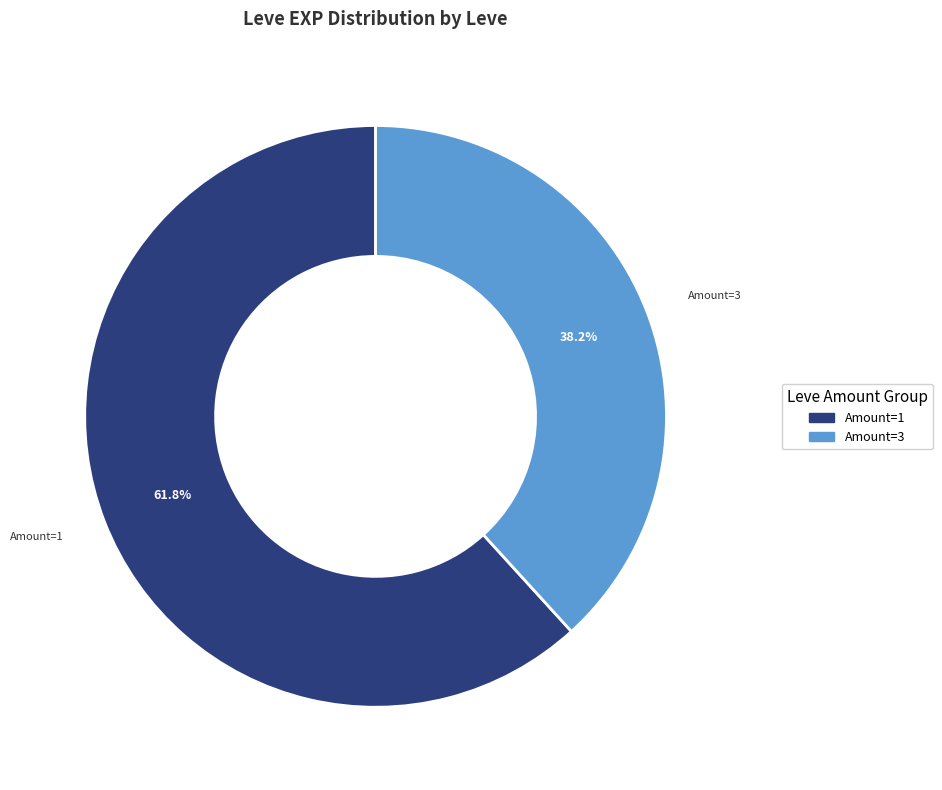

Is there a majority slice in this chart?

Yes